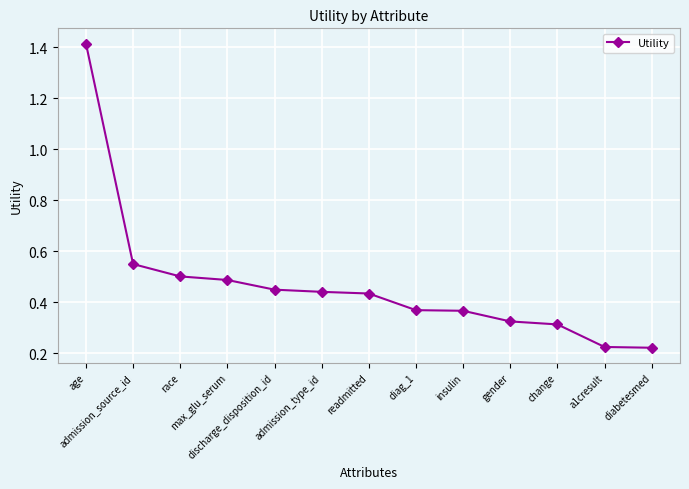

Which category has the highest value across all series?

age